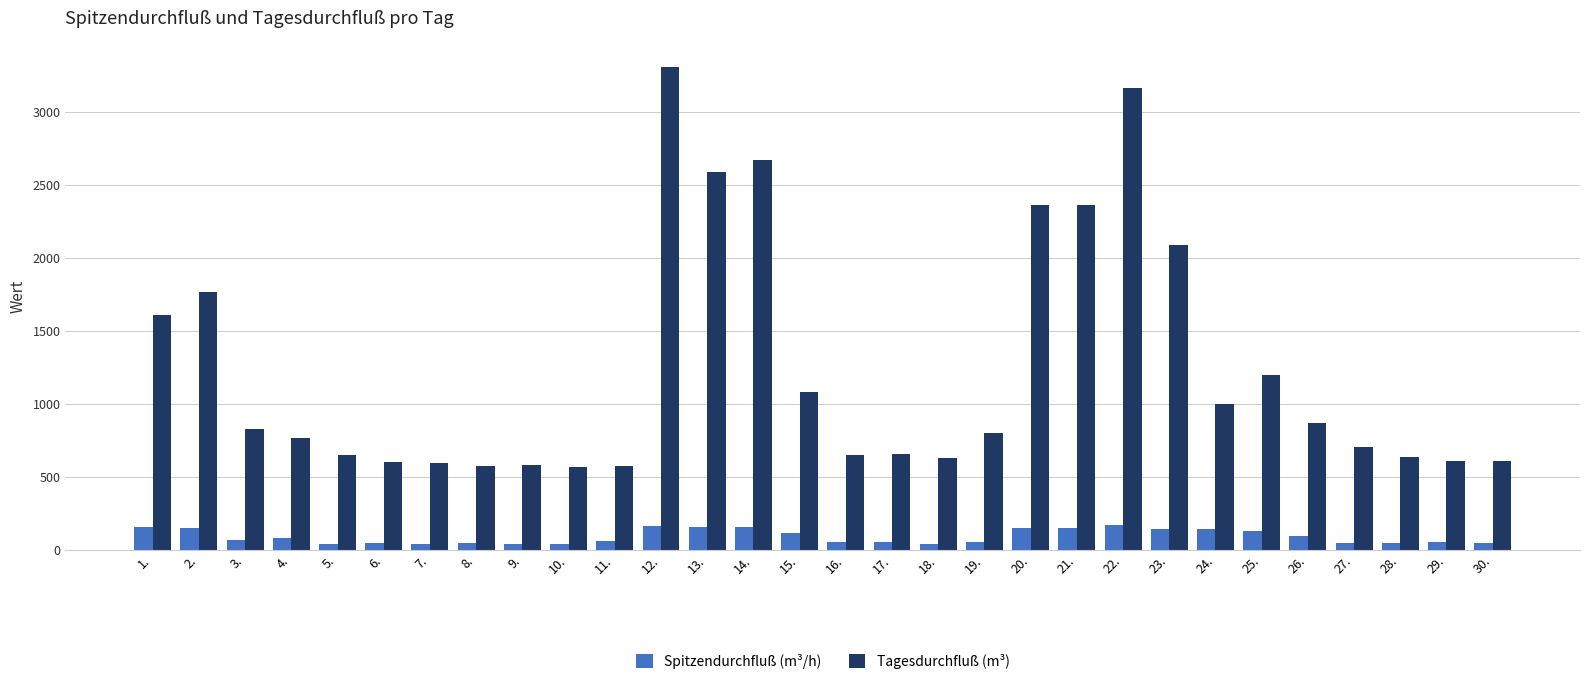

What is the average value of the Tagesdurchfluß (m³) series?

1236.3